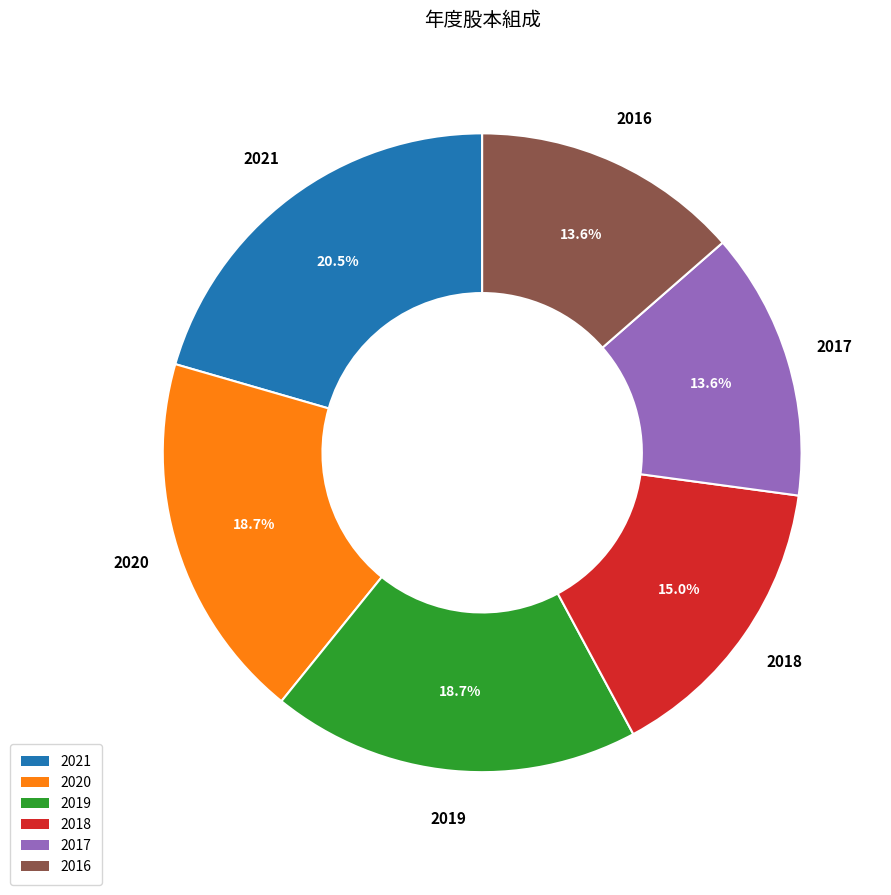

Between 2016 and 2019, which is larger?

2019